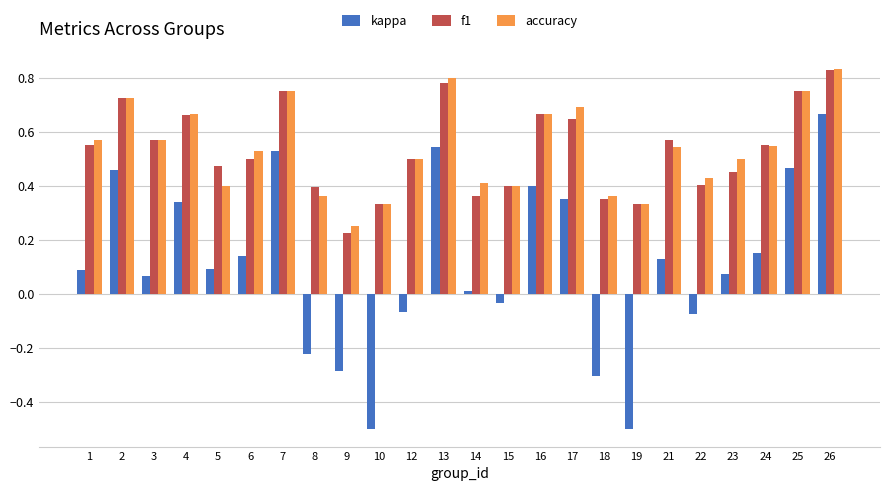

Which series has the largest range (max minus min)?

kappa